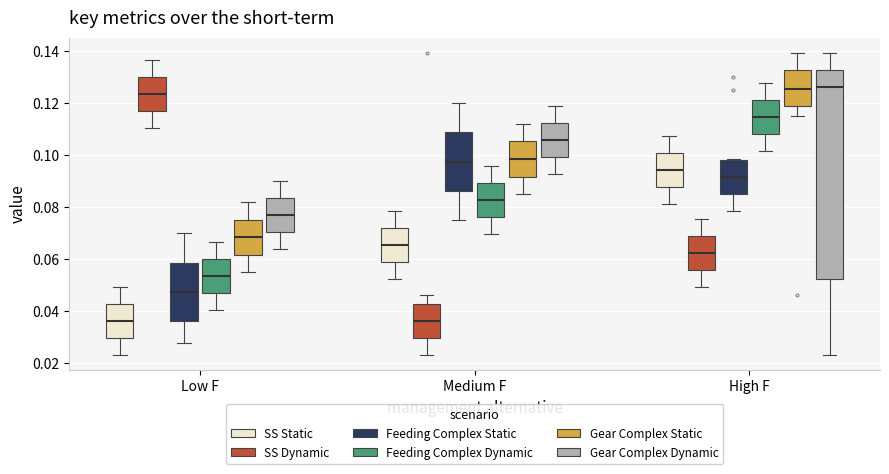

Where does the lower whisker of the box for High F (Gear Complex Static) end on the y-axis? The values are not printed on the chart, so give them approximately, as read against the axis.

0.116